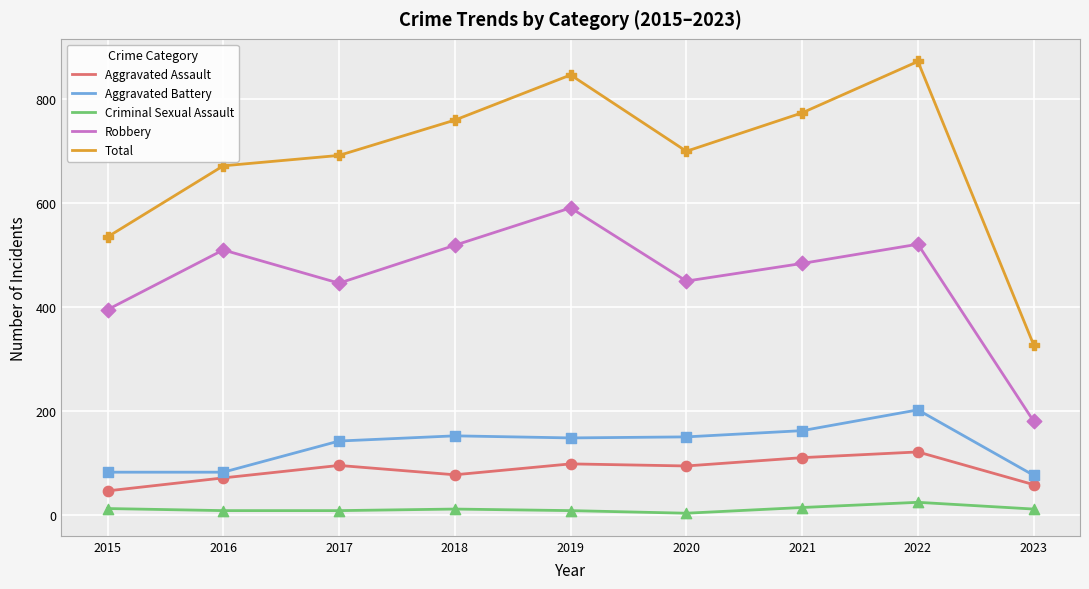

What are all the series names shown in the legend?

Aggravated Assault, Aggravated Battery, Criminal Sexual Assault, Robbery, Total